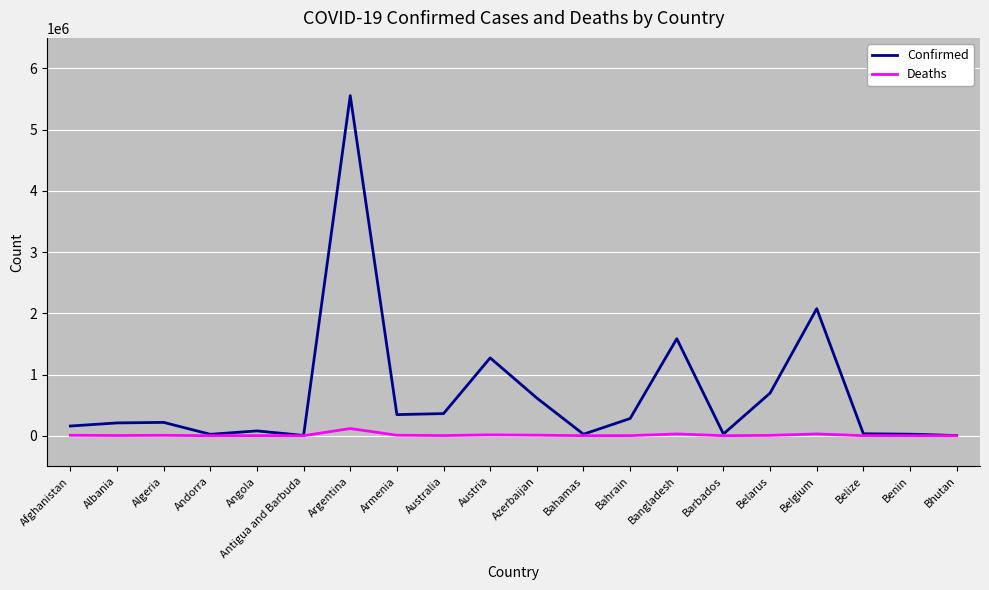

Is the value of Confirmed at Belgium greater than the value of Deaths at Antigua and Barbuda?

Yes